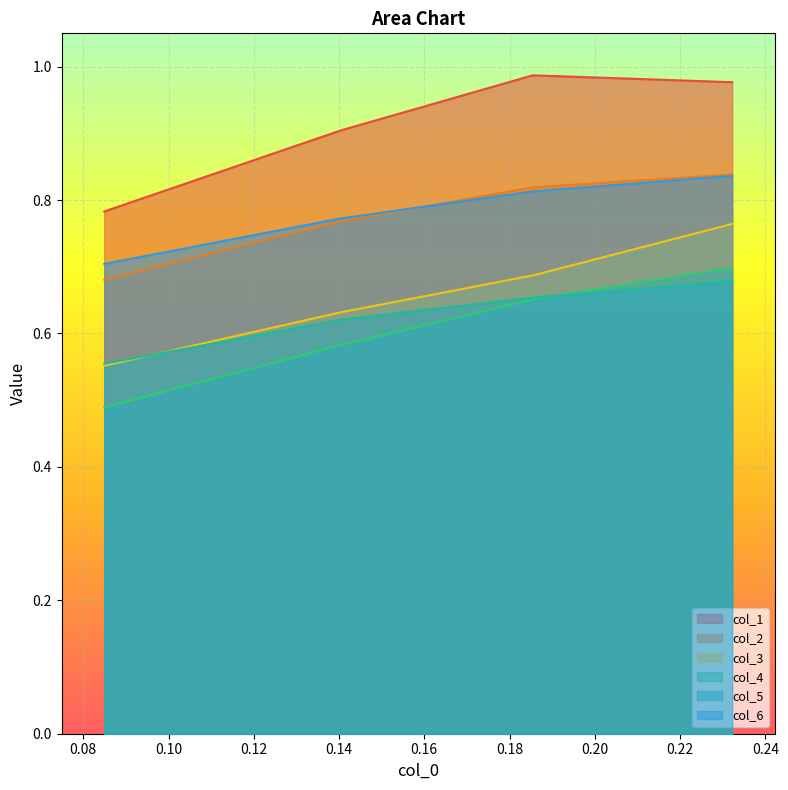

Which series has the largest total across all categories?

col_1